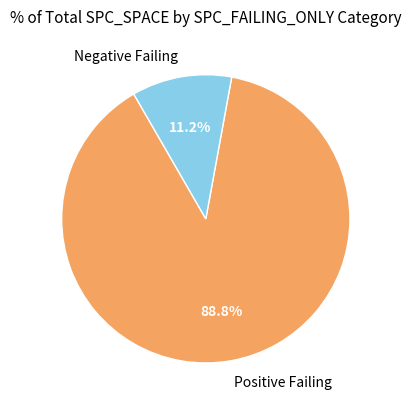

Which slice is the smallest?

Negative Failing